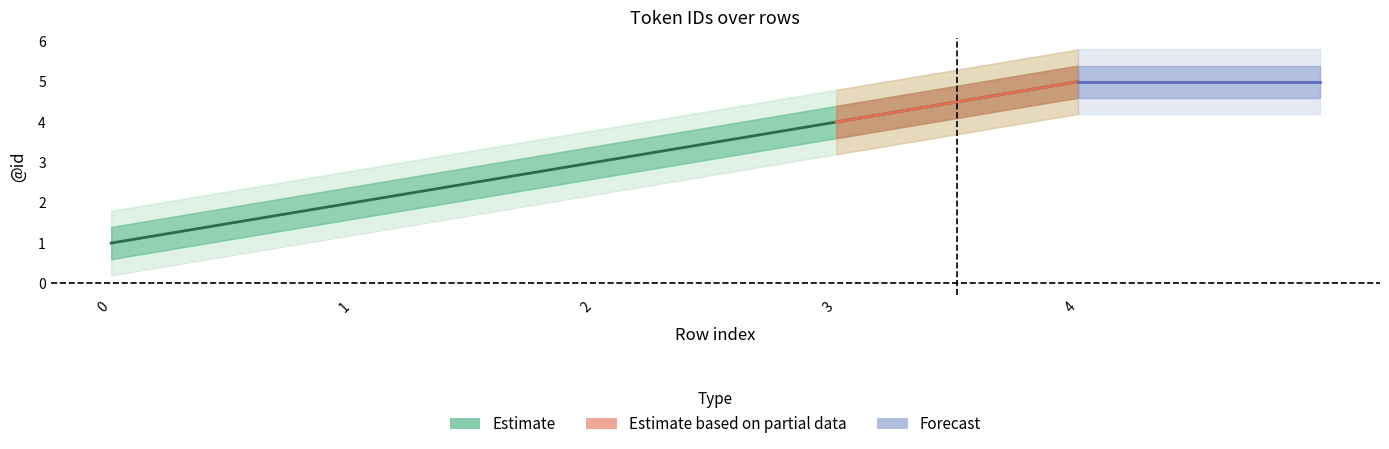

Reading left to right, extract all data points from this chart.

Estimate: 1.0	2.0	3.0	4.0	5.0
Estimate_upper: 1.4	2.4	3.4	4.4	5.4
Estimate_lower: 0.6	1.6	2.6	3.6	4.6
Estimate_outer_upper: 1.8	2.8	3.8	4.8	5.8
Estimate_outer_lower: 0.2	1.2	2.2	3.2	4.2